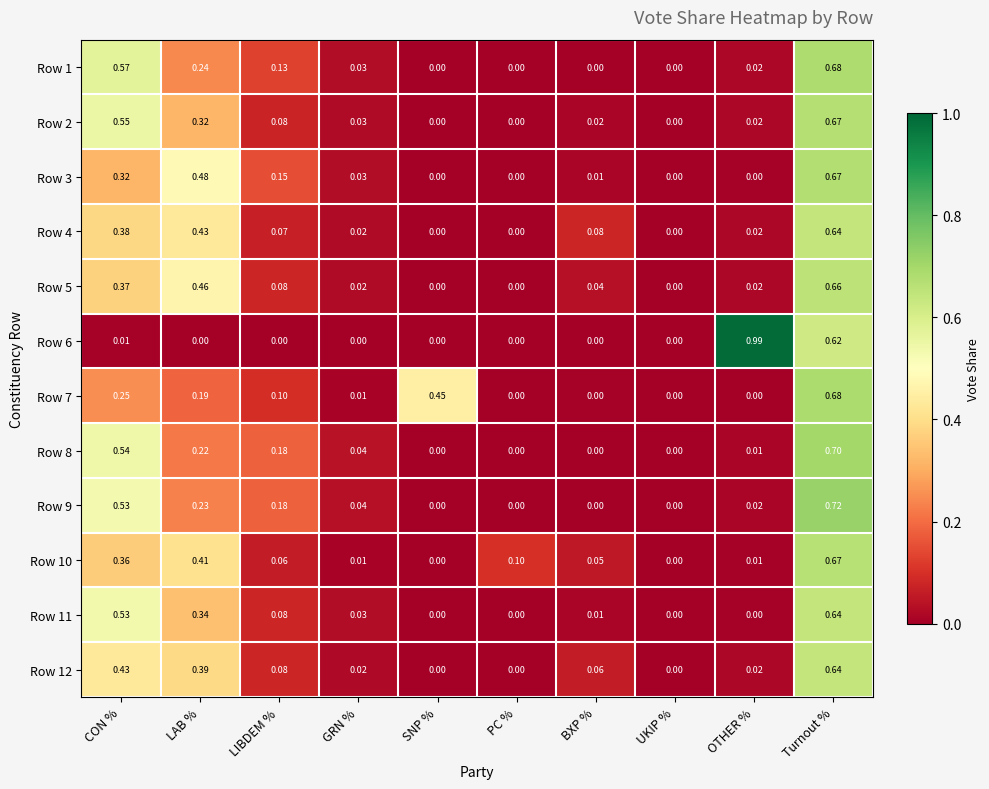

Which category has the highest value across all series?

OTHER %